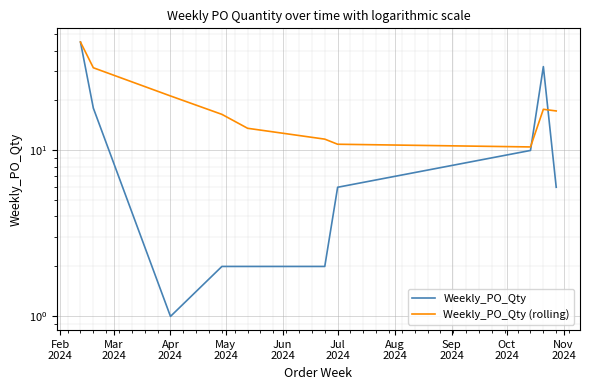

At which category does Weekly_PO_Qty reach its first local peak?

Oct
2024